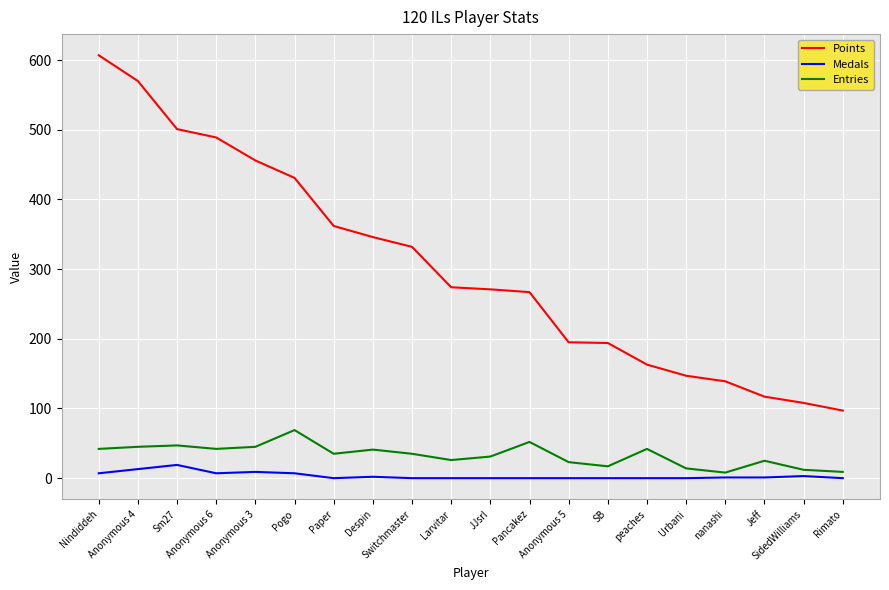

What position from the left is Anonymous 3?

5